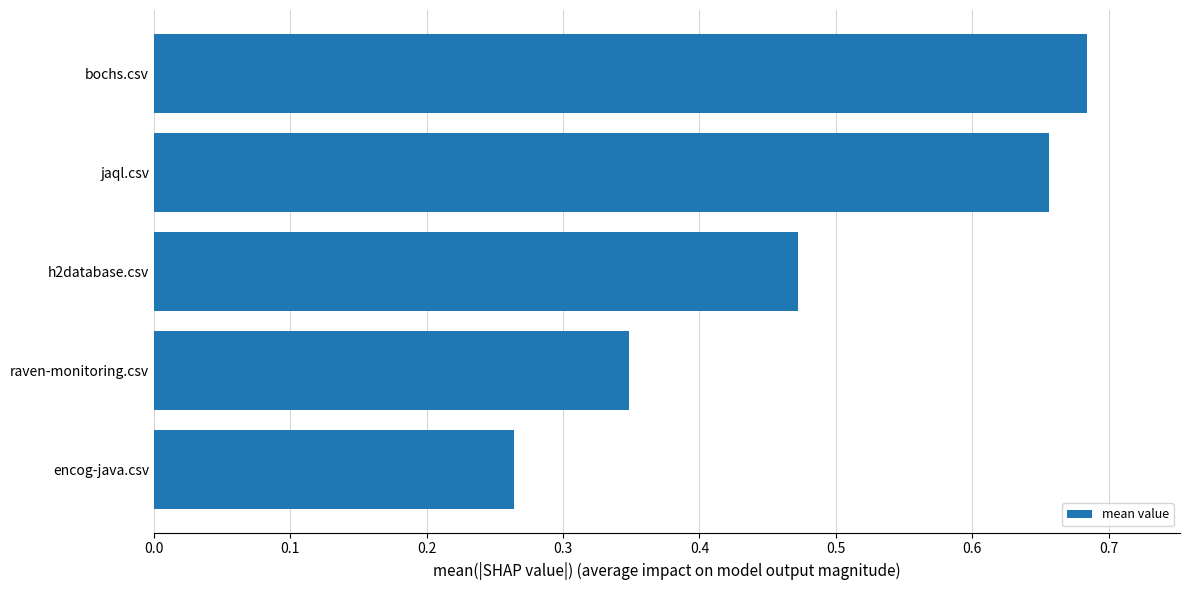

What is the sum of the values at encog-java.csv and bochs.csv?

0.9